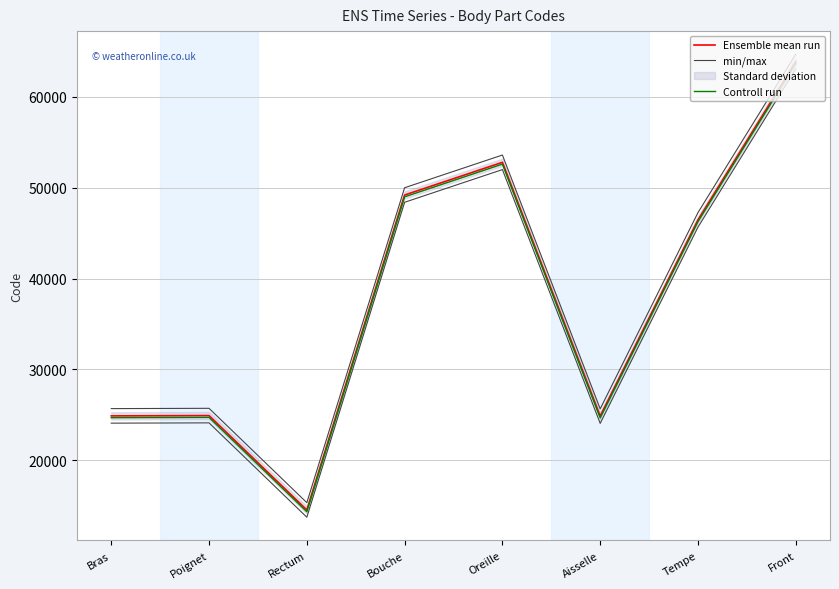

Which series has the largest total across all categories?

Ensemble mean run